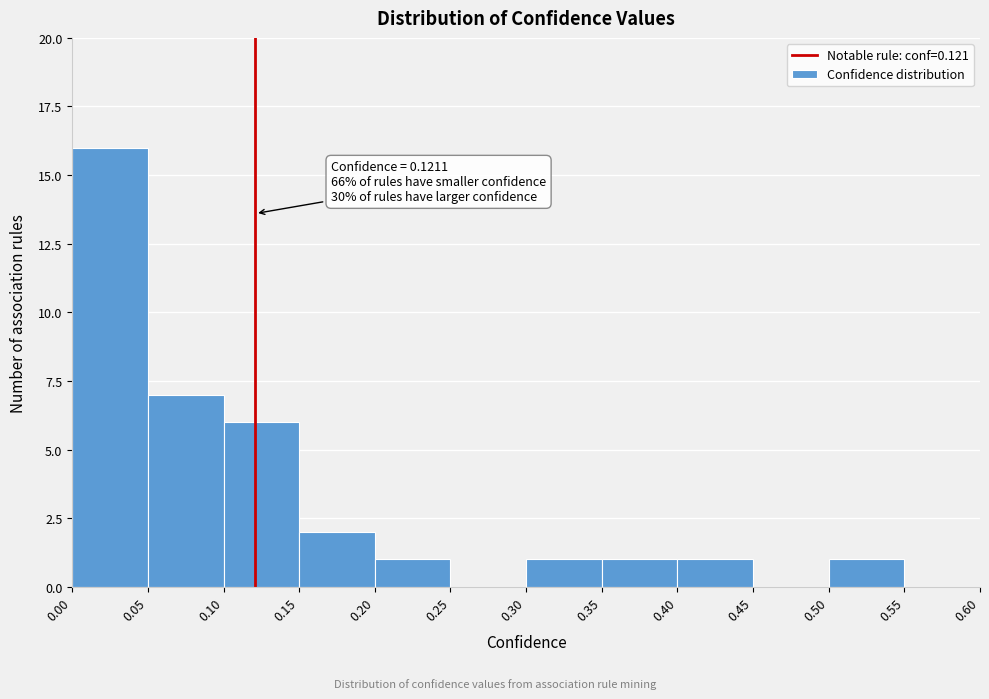

Which range on the x-axis has the tallest bar?

0.00 to 0.05